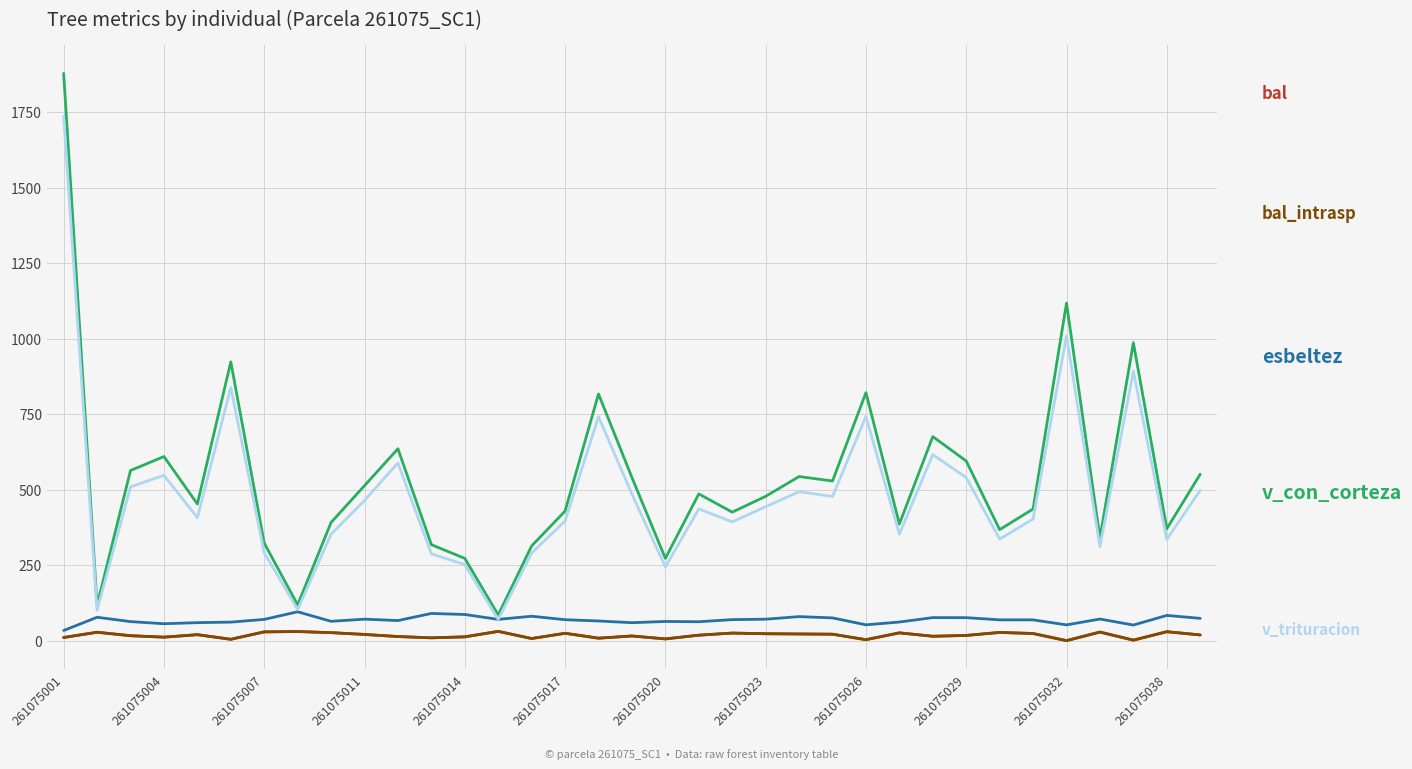

Does the chart display data point markers on the line(s)?

No